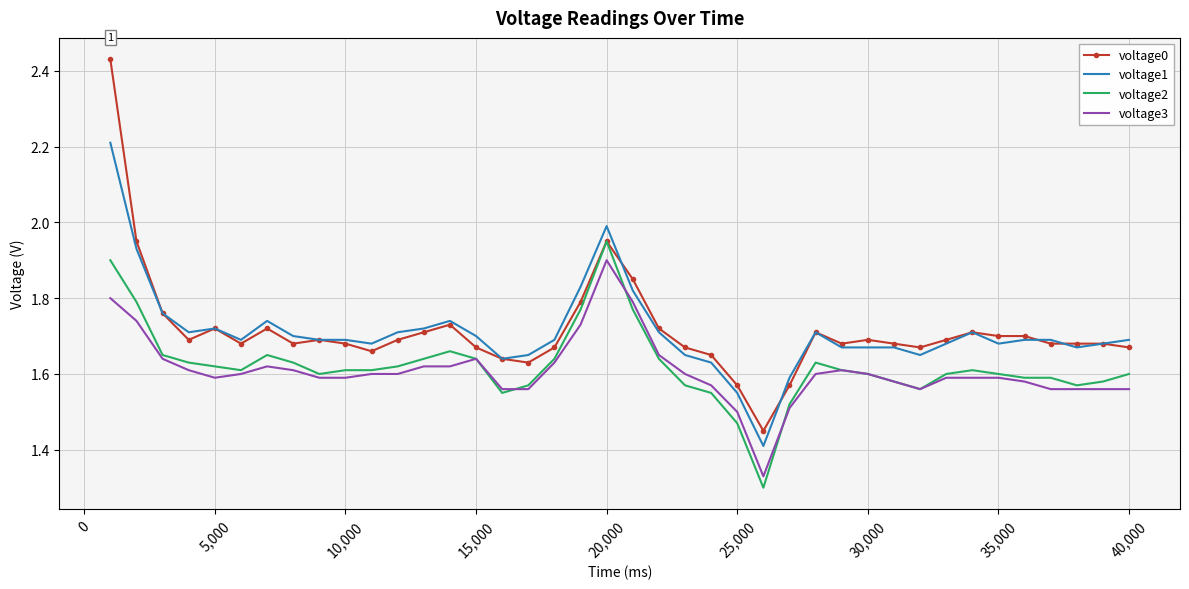

Which series has the largest range (max minus min)?

voltage0